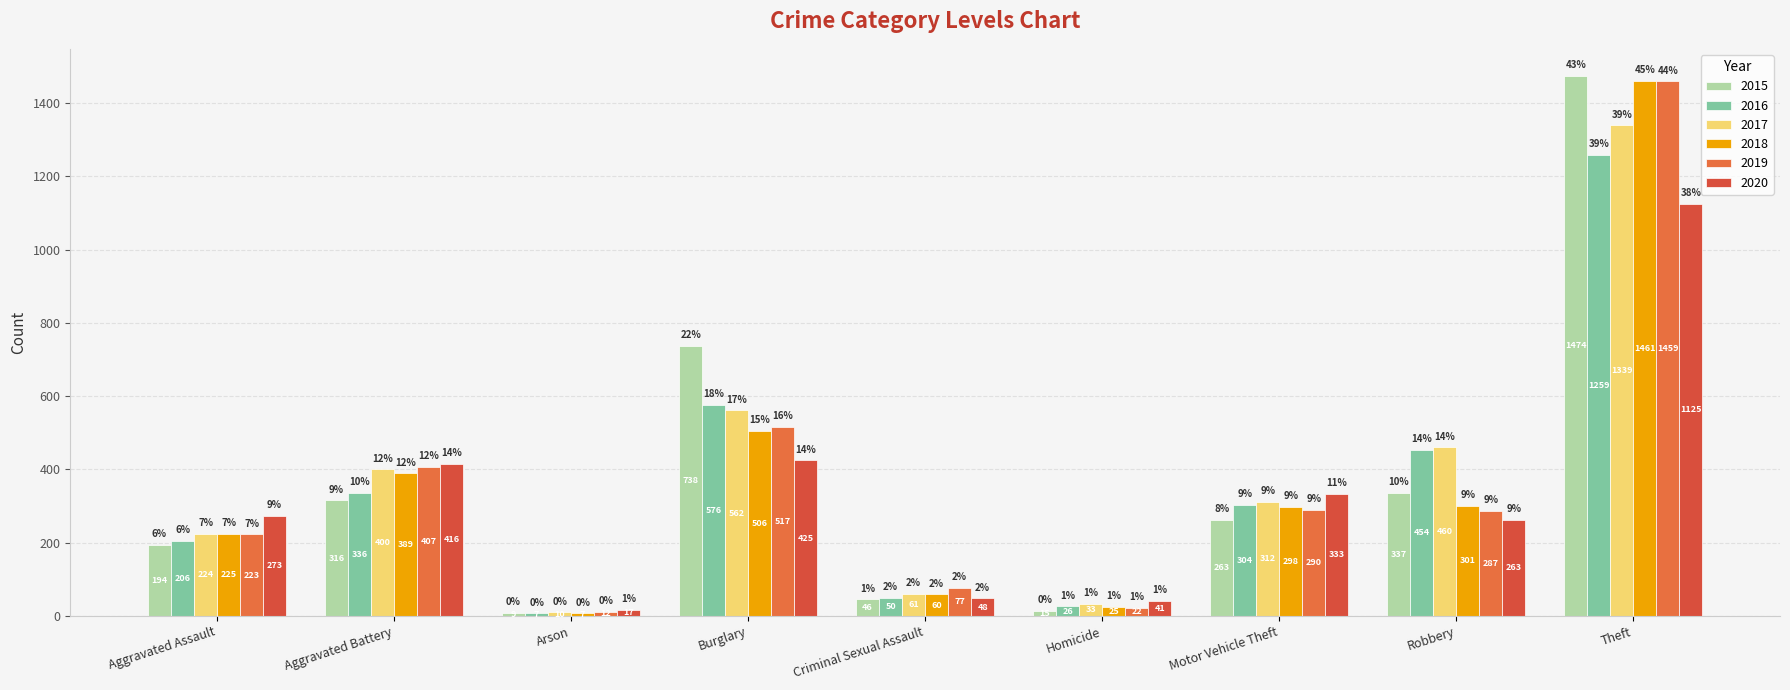

At which label does 2020 reach its minimum?

Arson